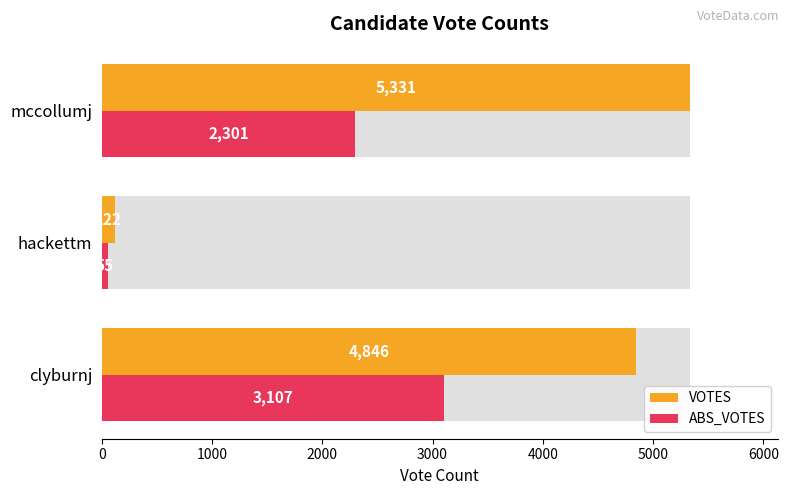

What is the total value across all series at hackettm?

177